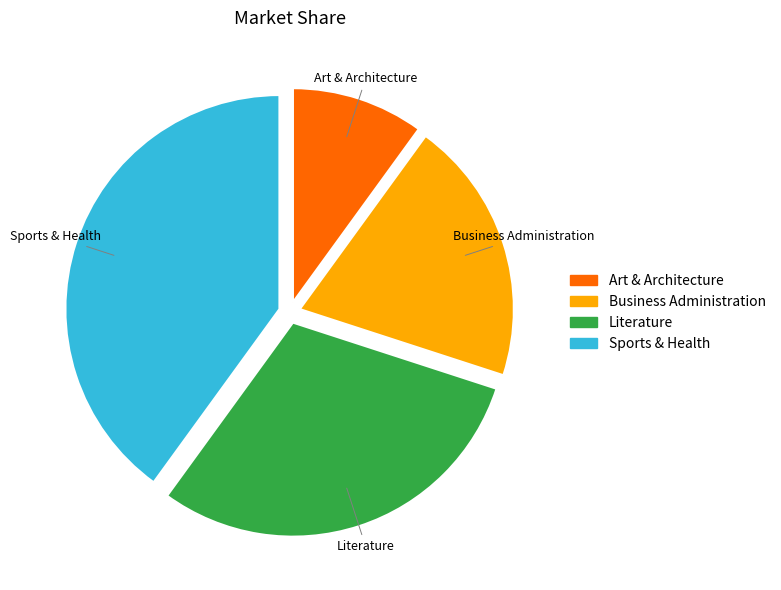

Combined, do Art & Architecture and Business Administration account for over 50%?

No